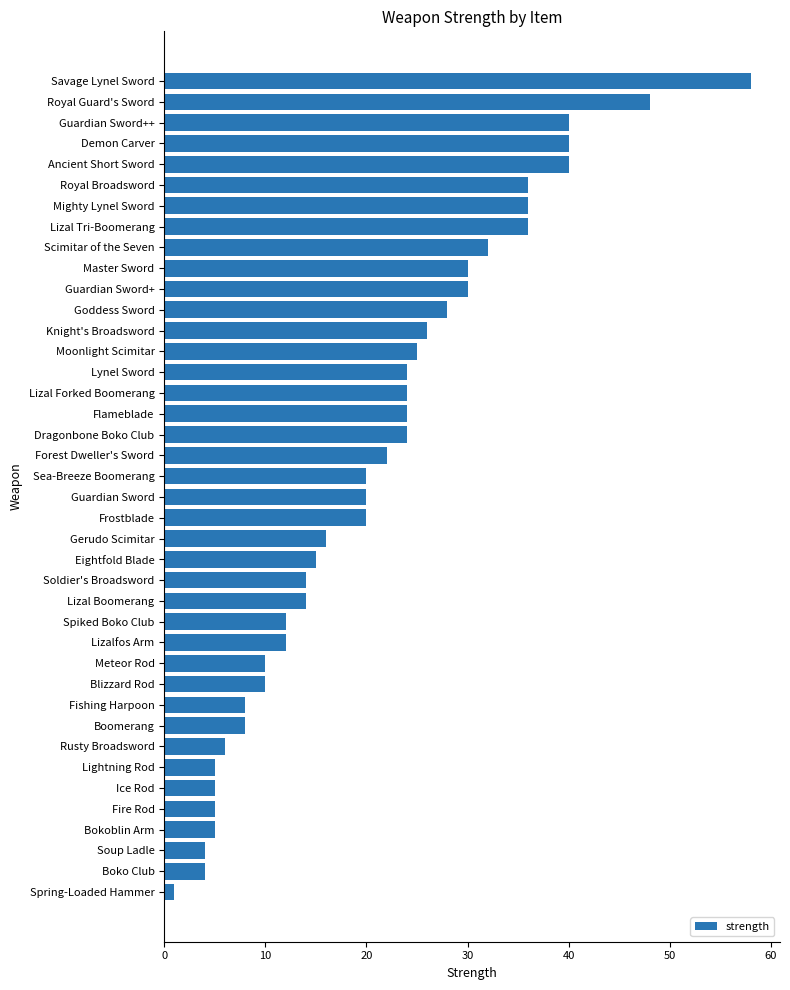

What is the average value?

21